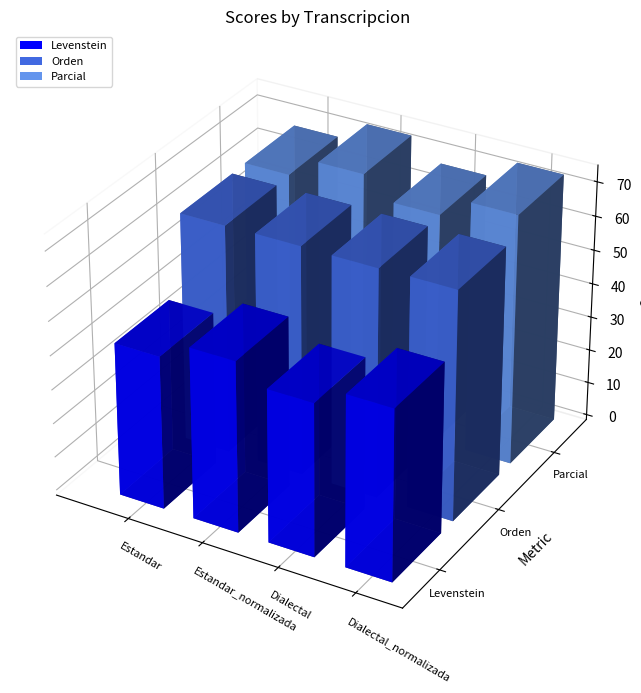

True or false: Levenstein has a value of 31.9 at Estandar_normalizada.

False